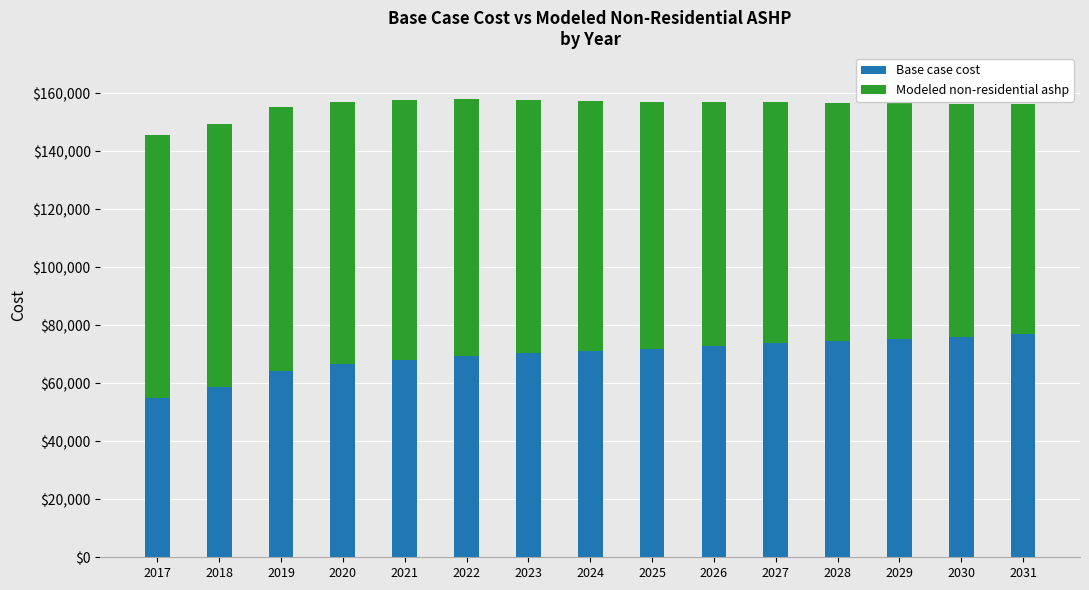

What is the average value of the Base case cost series?

69680.9